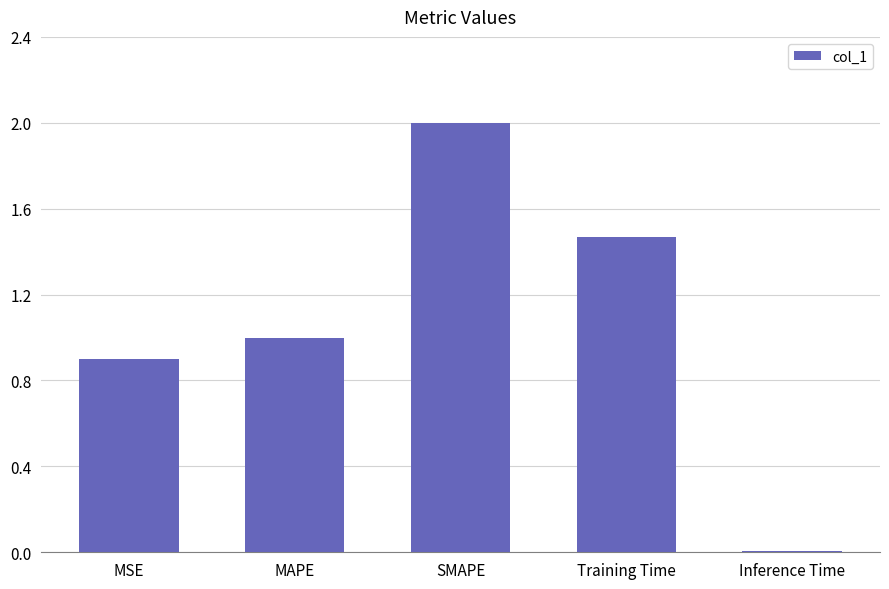

What is the change in value from MSE to SMAPE?

+1.1